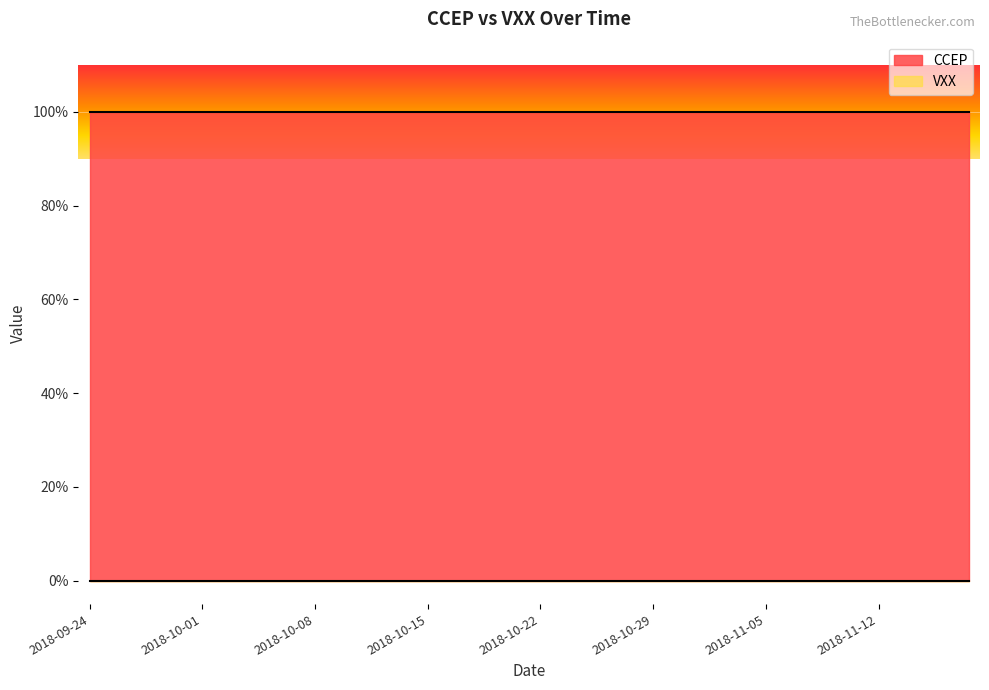

List the labels in order of VXX value, smallest first.

2018-09-24, 2018-09-25, 2018-09-26, 2018-09-27, 2018-09-28, 2018-10-01, 2018-10-02, 2018-10-03, 2018-10-04, 2018-10-05, 2018-10-08, 2018-10-09, 2018-10-10, 2018-10-11, 2018-10-12, 2018-10-15, 2018-10-16, 2018-10-17, 2018-10-18, 2018-10-19, 2018-10-22, 2018-10-23, 2018-10-24, 2018-10-25, 2018-10-26, 2018-10-29, 2018-10-30, 2018-10-31, 2018-11-01, 2018-11-02, 2018-11-05, 2018-11-06, 2018-11-07, 2018-11-08, 2018-11-09, 2018-11-12, 2018-11-13, 2018-11-14, 2018-11-15, 2018-11-16